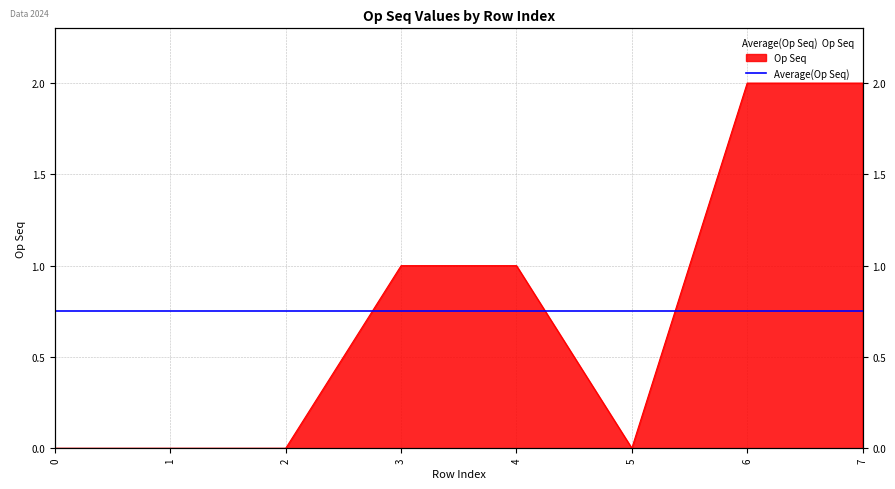

Is it true that the value at 5 is 1?

False